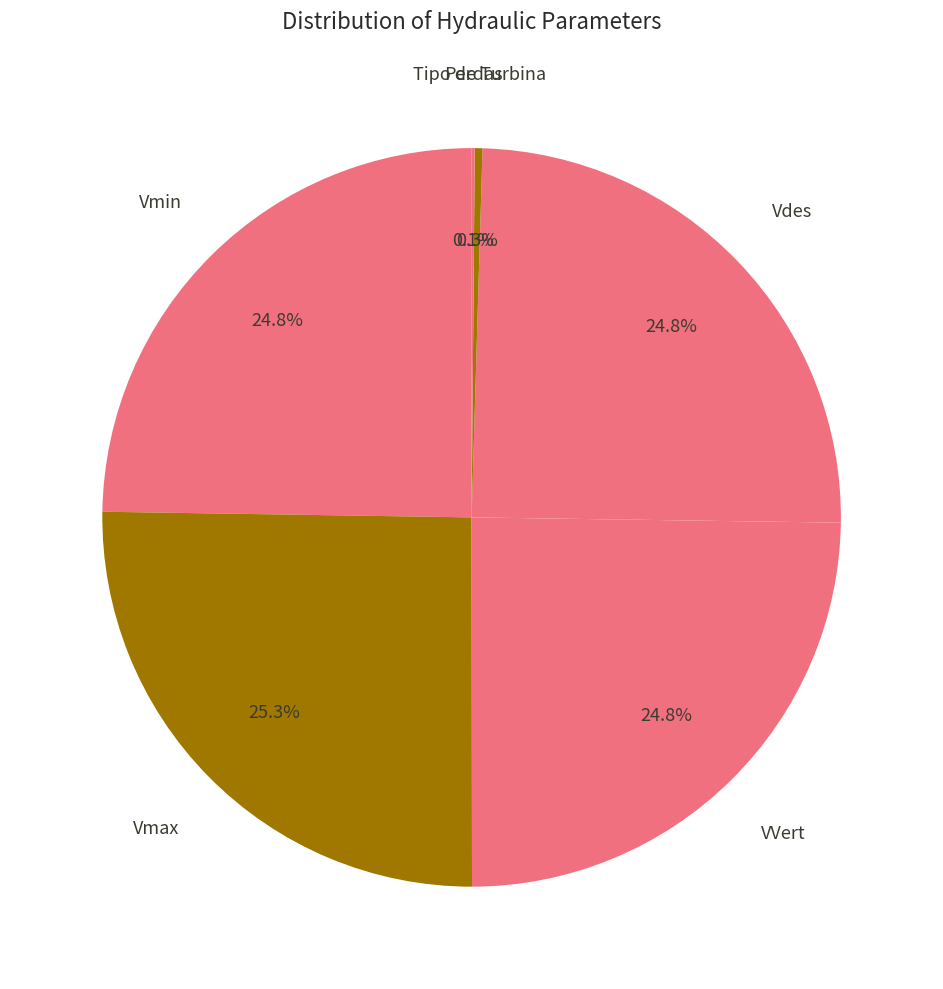

Rank the categories by value from highest to lowest.

Vmax, Vmin, VVert, Vdes, Tipo de Turbina, Perdas